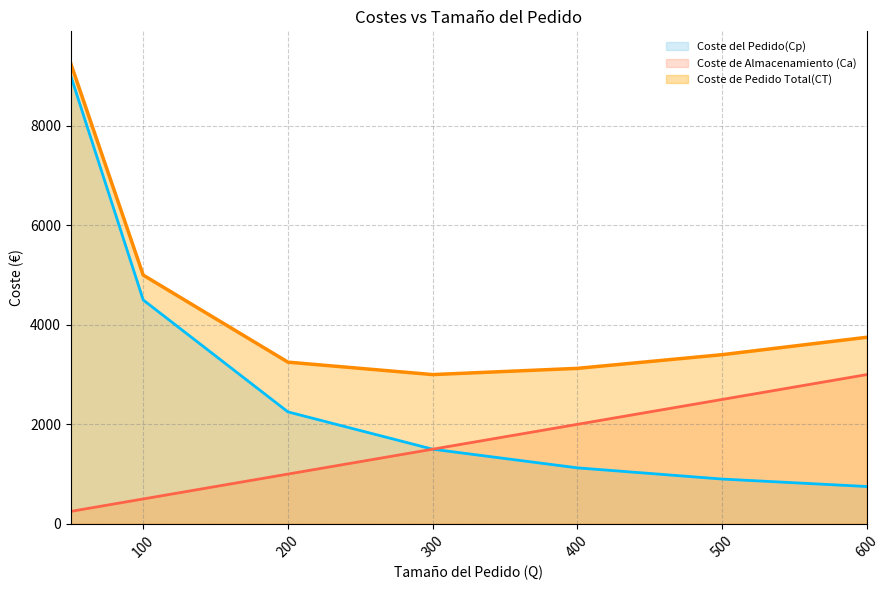

Which series has the largest total across all categories?

Coste de Pedido Total(CT)